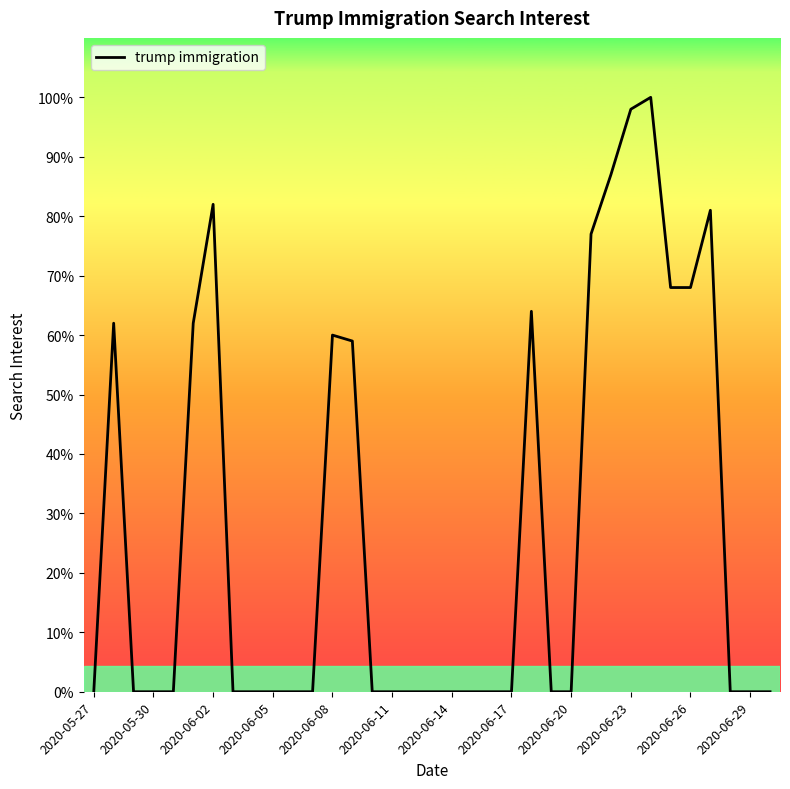

What is the greatest value displayed?

100